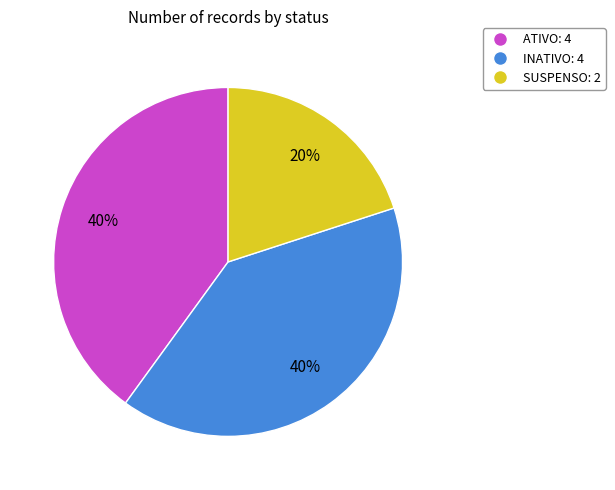

To the nearest percent, what percentage of the pie is ATIVO?

40%